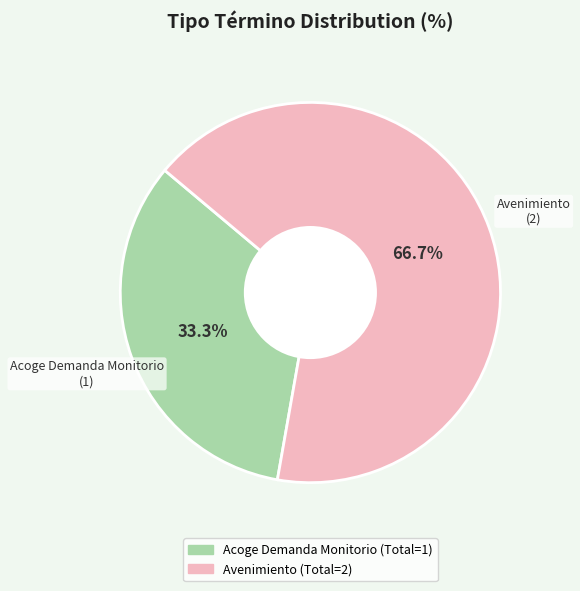

Between Acoge Demanda Monitorio and Avenimiento, which is larger?

Avenimiento